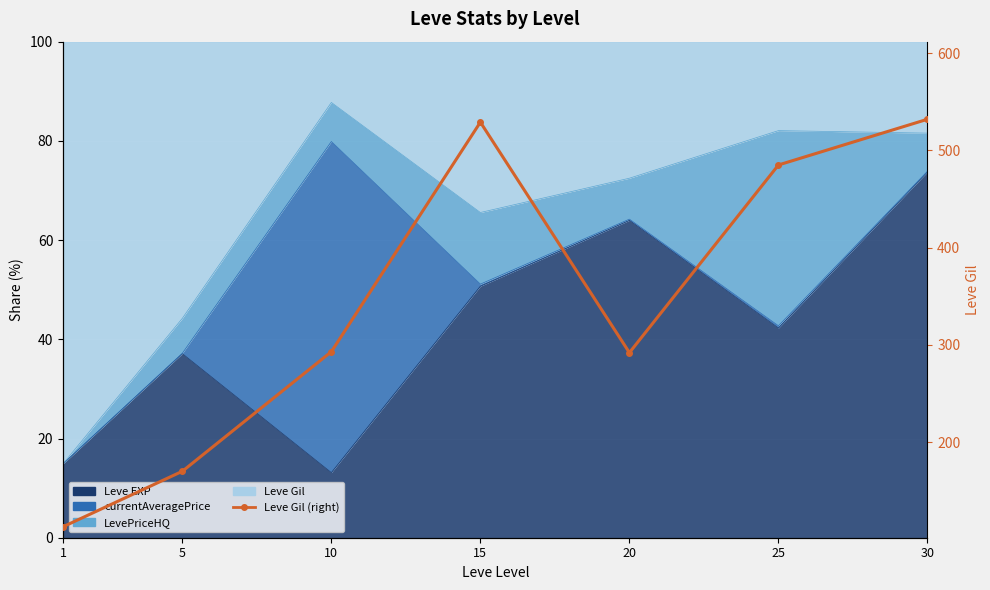

At which label does the data first exceed 293?

15